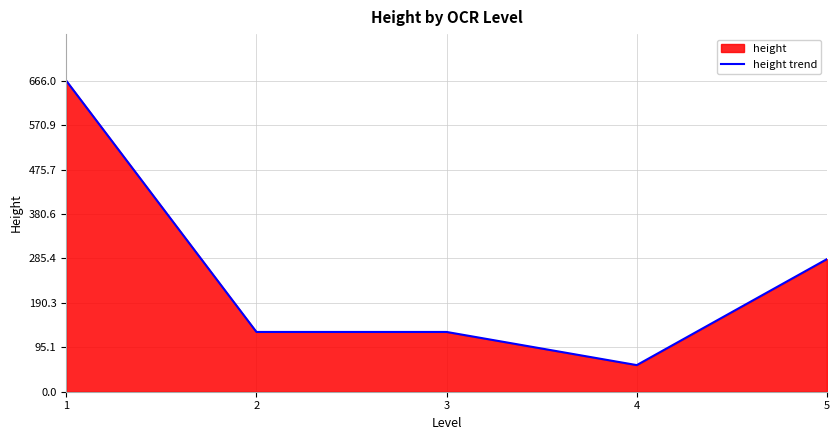

List the labels in order of value, smallest first.

4, 2, 3, 5, 1